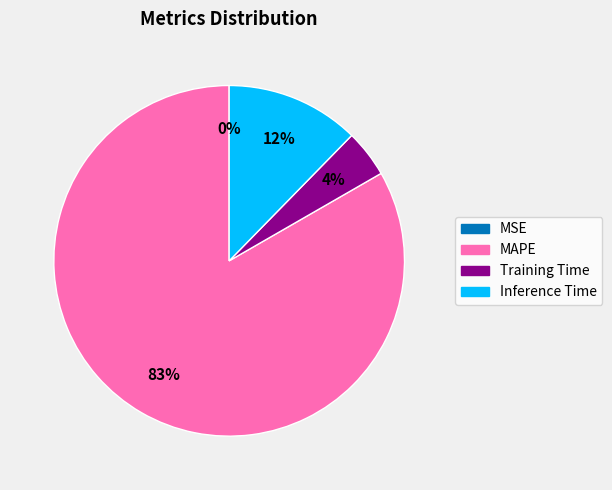

To the nearest percent, what portion does Inference Time represent?

12%